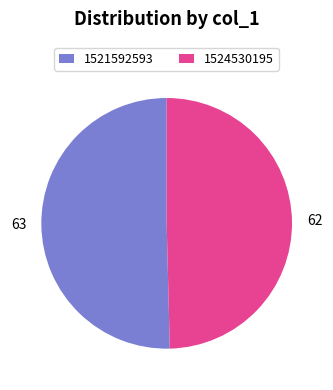

Combined, do 1521592593 and 1524530195 account for over 50%?

Yes